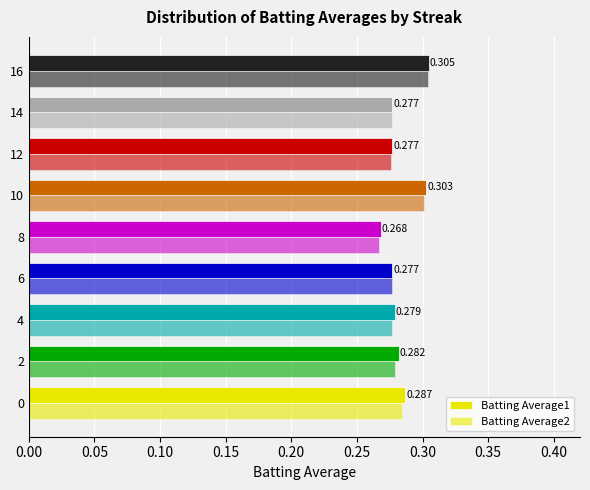

Reading left to right, what are all the values shown in this chart?

Batting Average1: 0.3	0.3	0.3	0.3	0.3	0.3	0.3	0.3	0.3
Batting Average2: 0.3	0.3	0.3	0.3	0.3	0.3	0.3	0.3	0.3